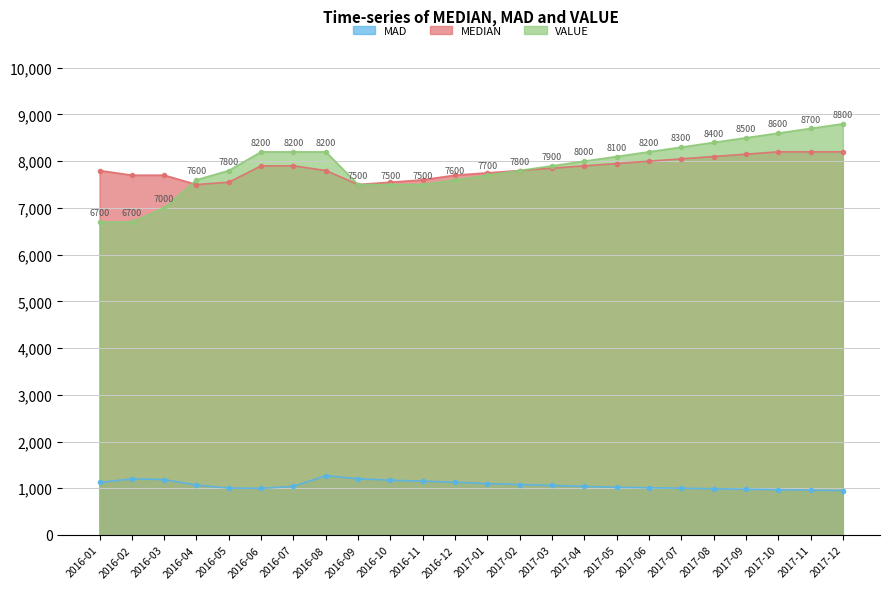

The VALUE series shows 6700.0 at 2016-02. True or false?

True